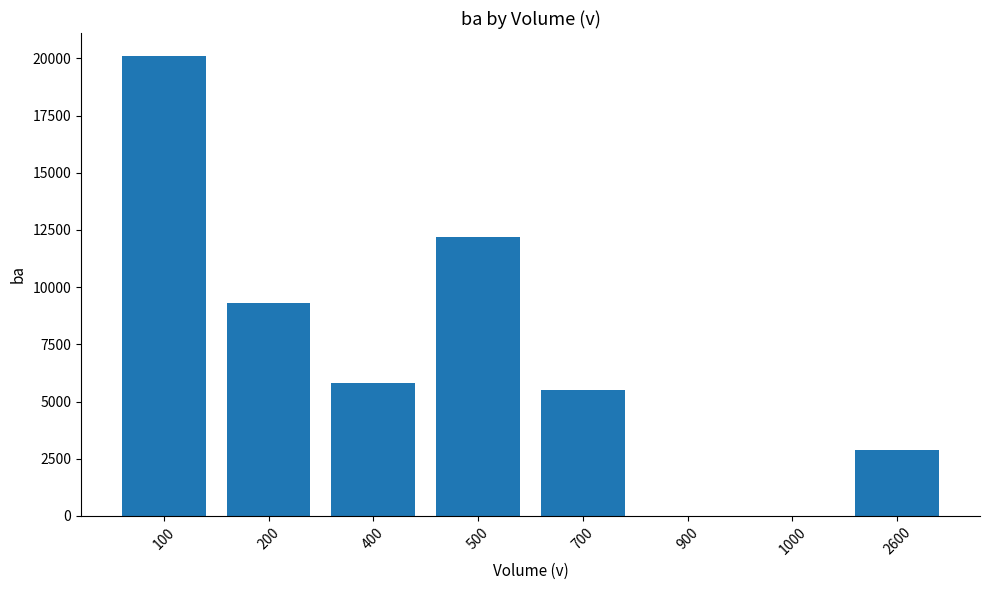

What is the maximum value shown in the chart?

20100